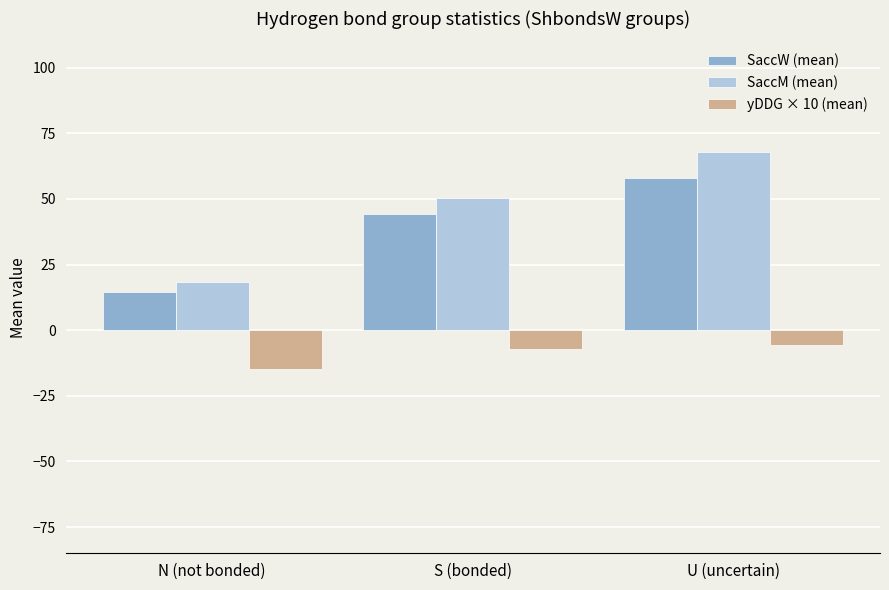

Between N (not bonded) and S (bonded), which series saw the biggest shift?

SaccM (mean)